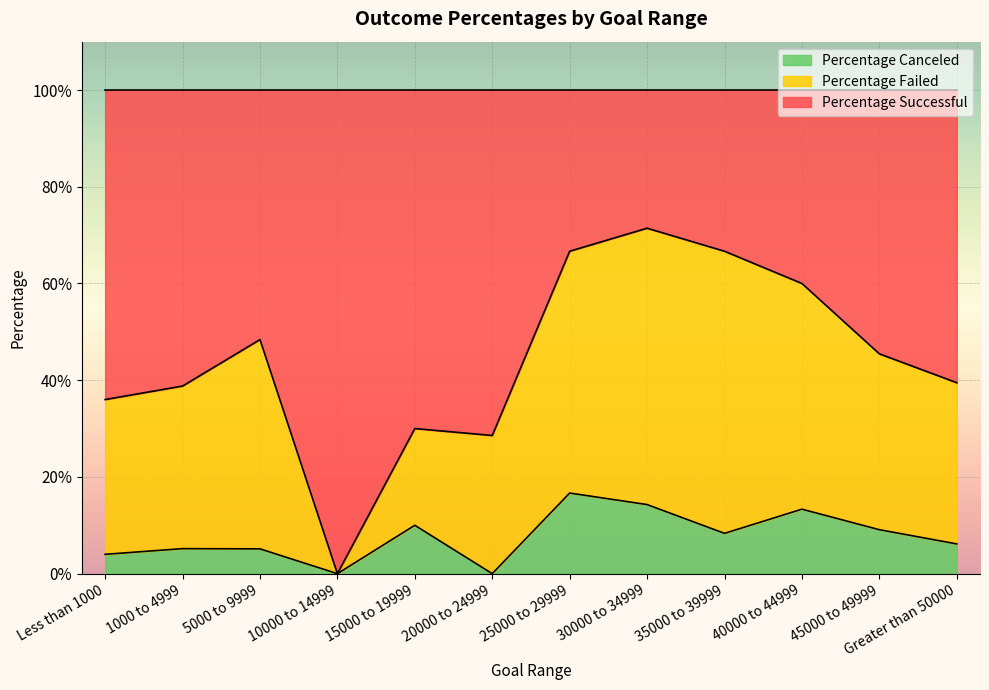

True or false: Percentage Successful has more than 0 interior local peaks.

True